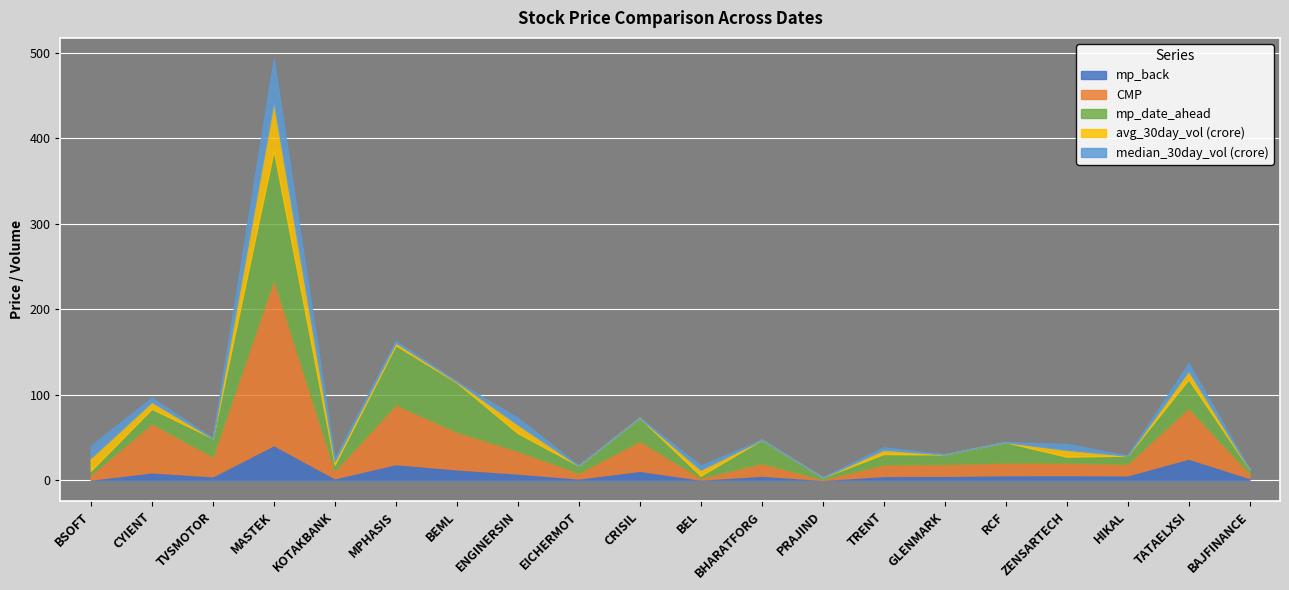

What is the label of the 15th point from the left?

GLENMARK